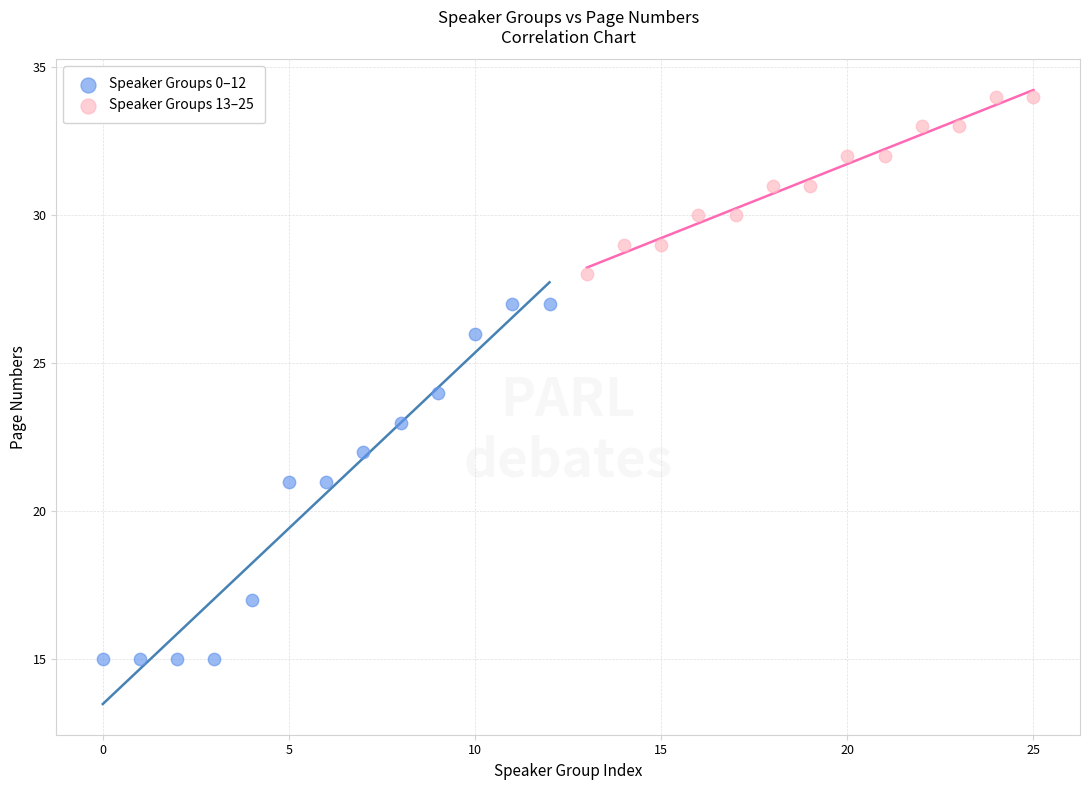

Which series contains the highest Y value?

Speaker Groups 13–25